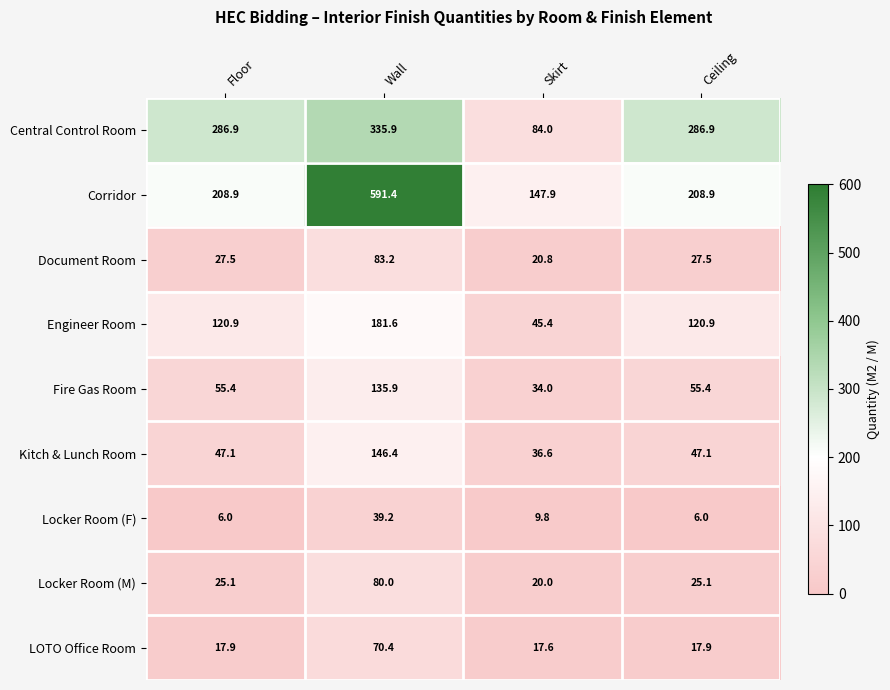

List the series in order of their peak value, lowest first.

Locker Room (F), LOTO Office Room, Locker Room (M), Document Room, Fire Gas Room, Kitch & Lunch Room, Engineer Room, Central Control Room, Corridor